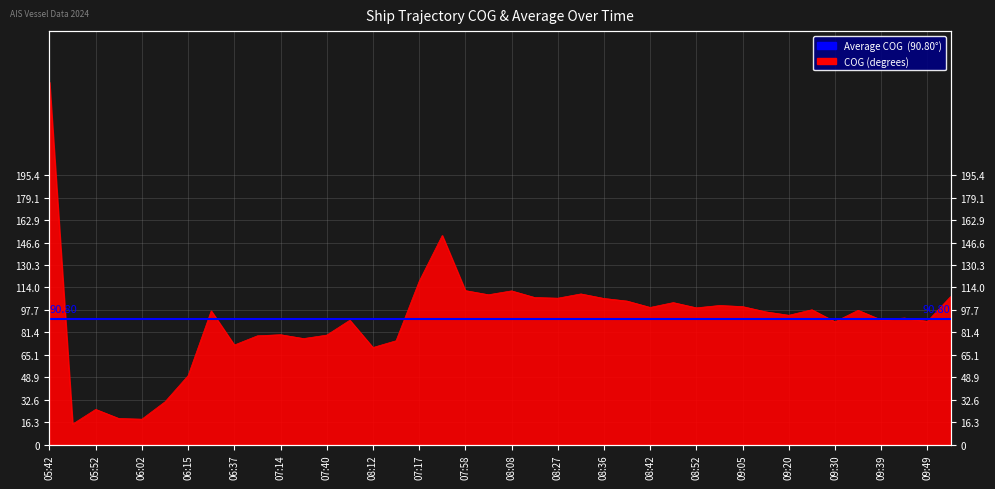

What is the average value?

90.8